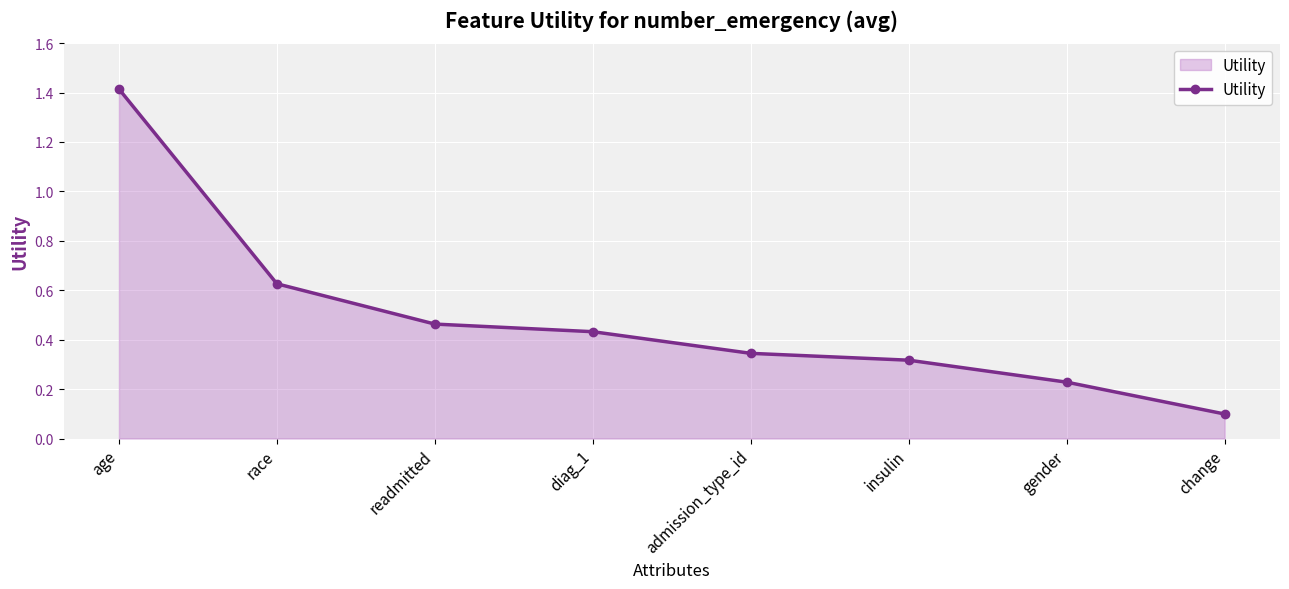

Which has a higher value, insulin or readmitted?

readmitted